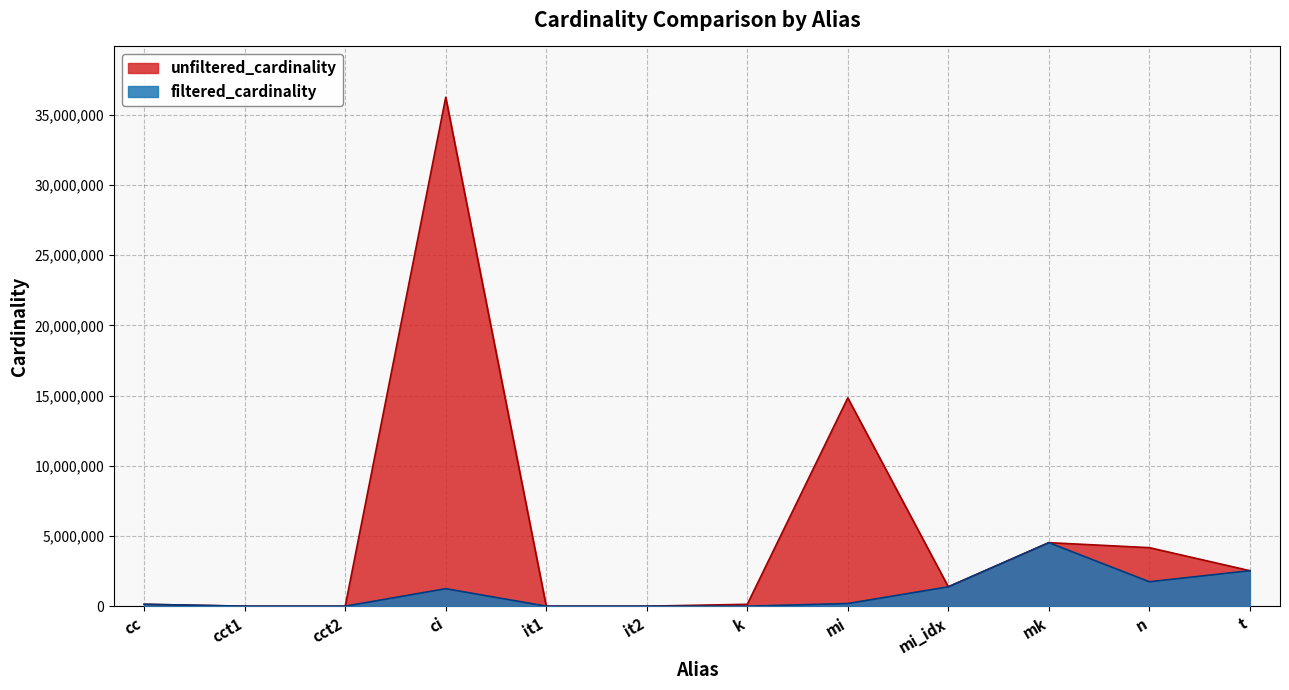

Reading right to left, list all the values displayed in this chart.

unfiltered_cardinality: t=2528312	n=4167491	mk=4523930	mi_idx=1380035	mi=14835720	k=134170	it2=113	it1=113	ci=36244344	cct2=4	cct1=4	cc=135086
filtered_cardinality: t=2528312	n=1739579	mk=4523930	mi_idx=1380035	mi=188971	k=7	it2=1	it1=1	ci=1244716	cct2=1	cct1=1	cc=135086